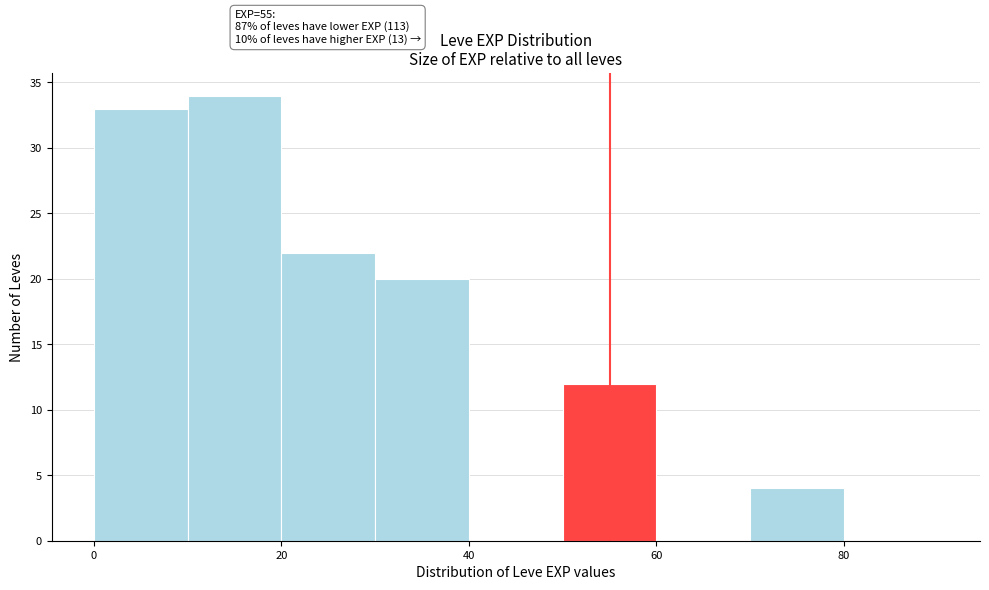

Which range on the x-axis has the tallest bar?

10 to 20